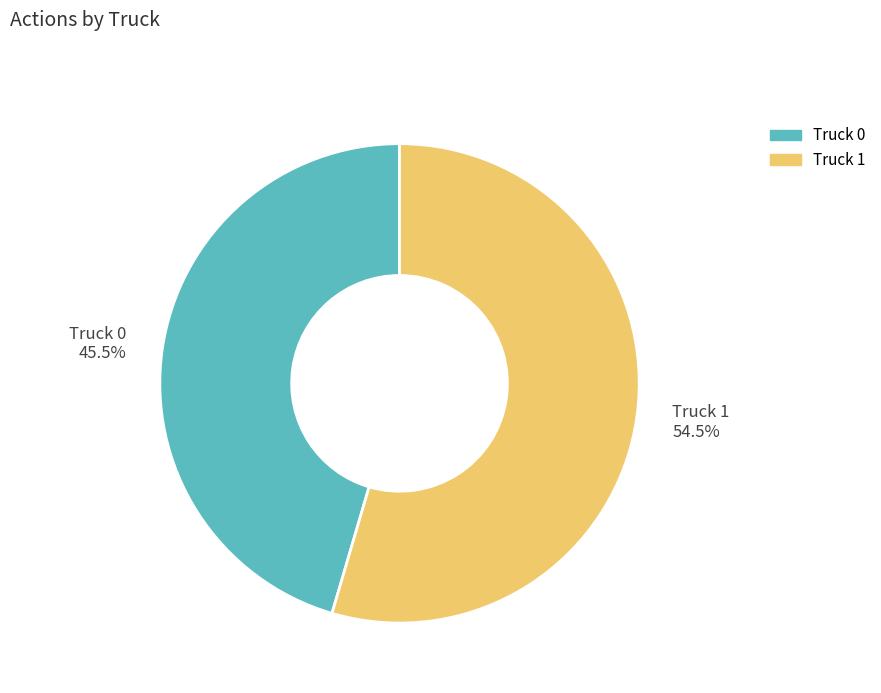

Combined, do Truck 1 54.5% and Truck 0 45.5% account for over 50%?

Yes